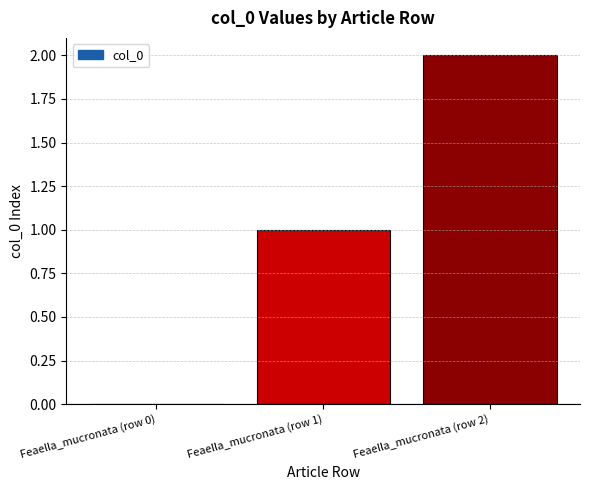

What is the average value?

1